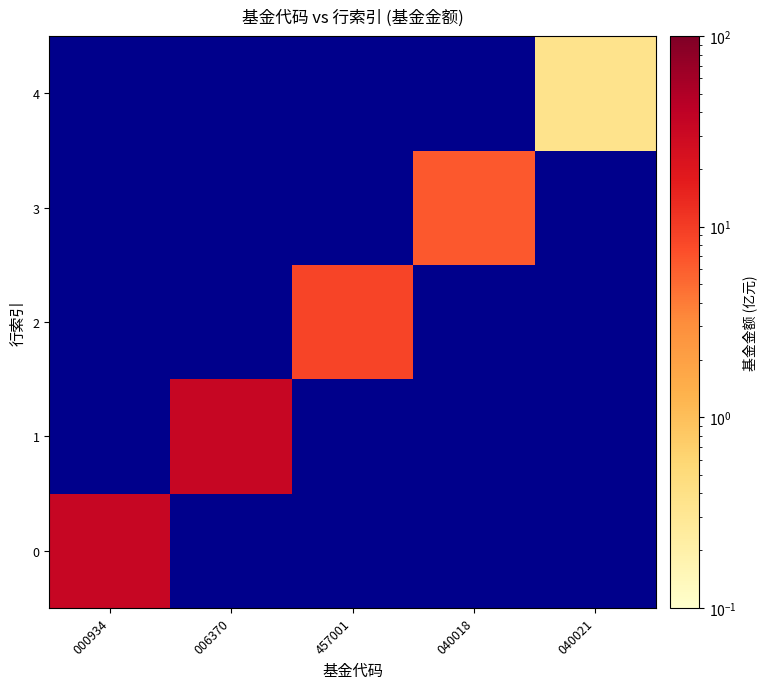

List the series in order of their peak value, lowest first.

4, 3, 2, 0, 1